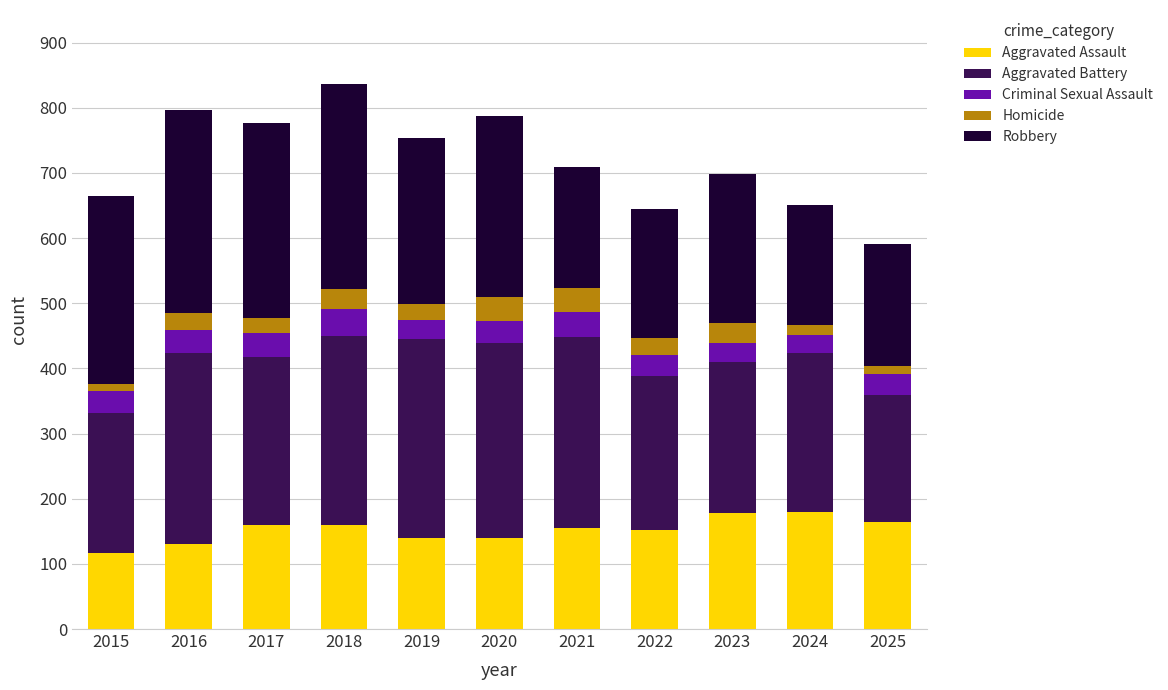

What is the minimum value for Aggravated Assault?

116